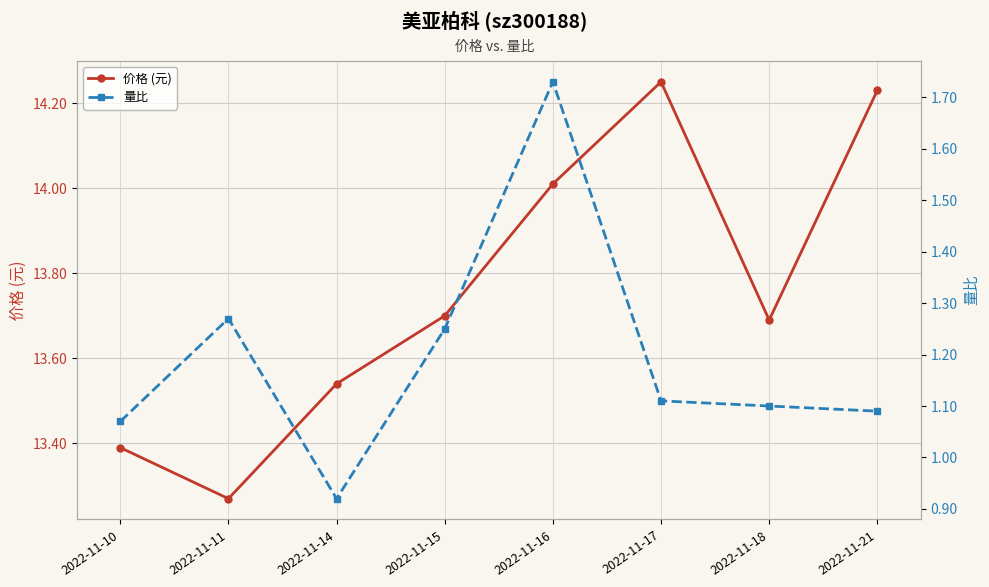

Rank the series at 2022-11-21 from highest to lowest value.

价格 (元), 量比